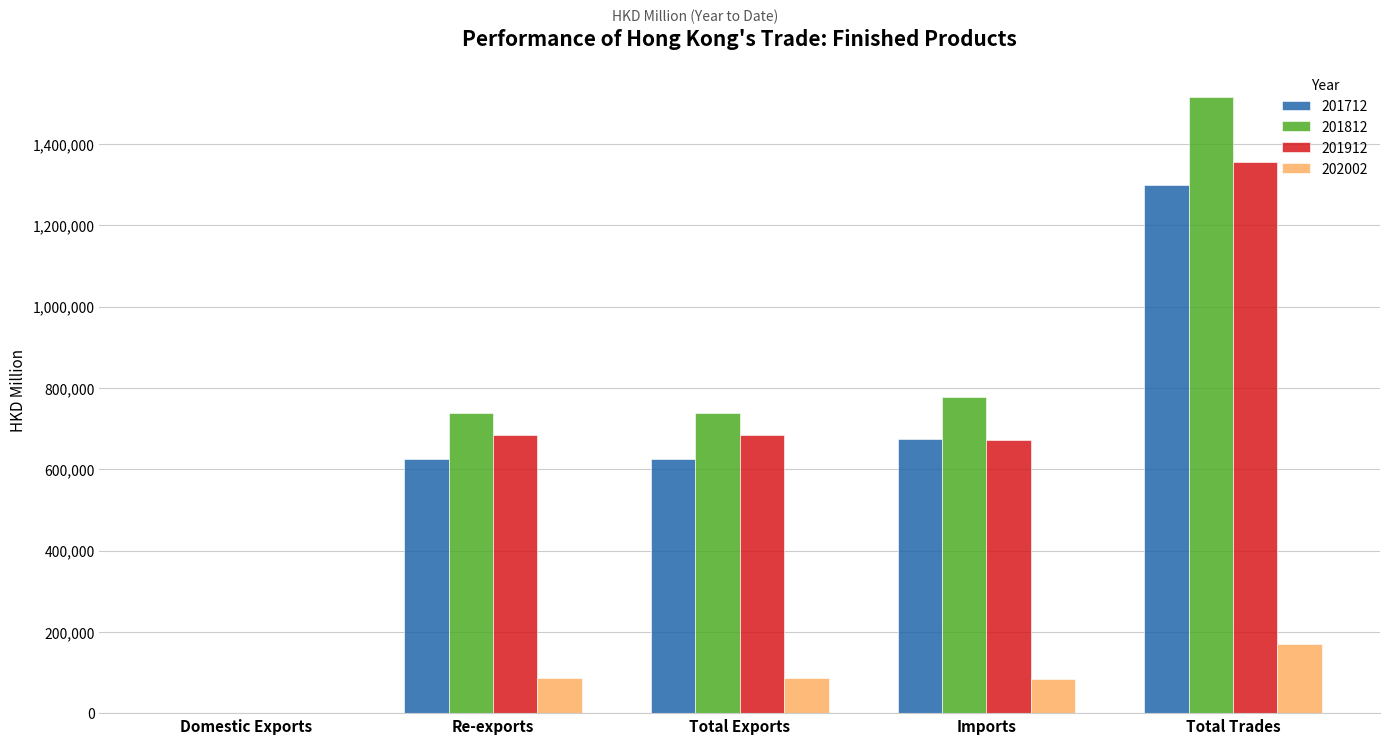

How many groups of bars are there?

5